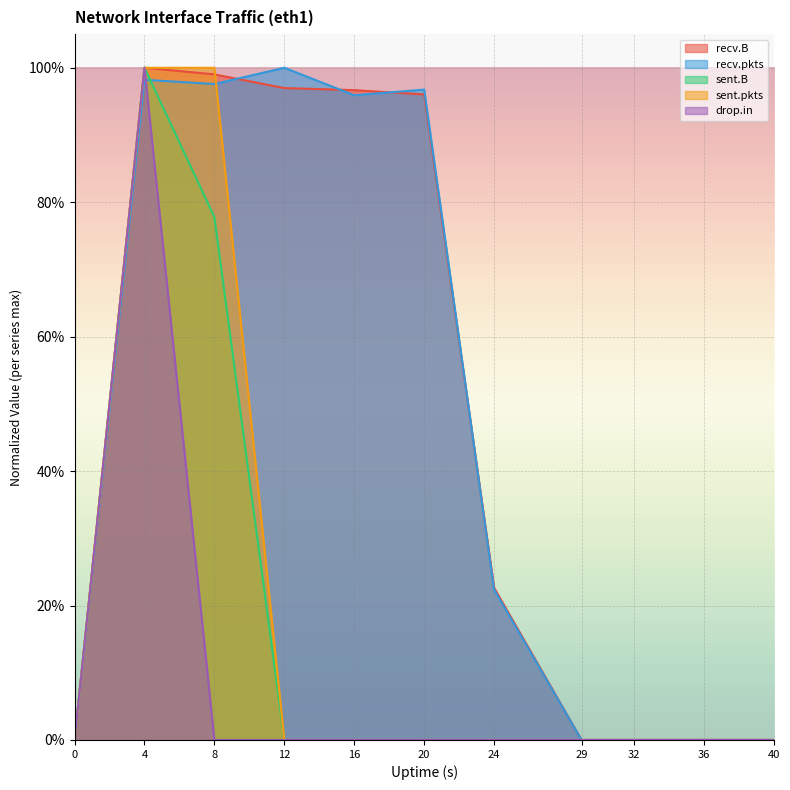

What value does the sent.B series have at 8?

0.8